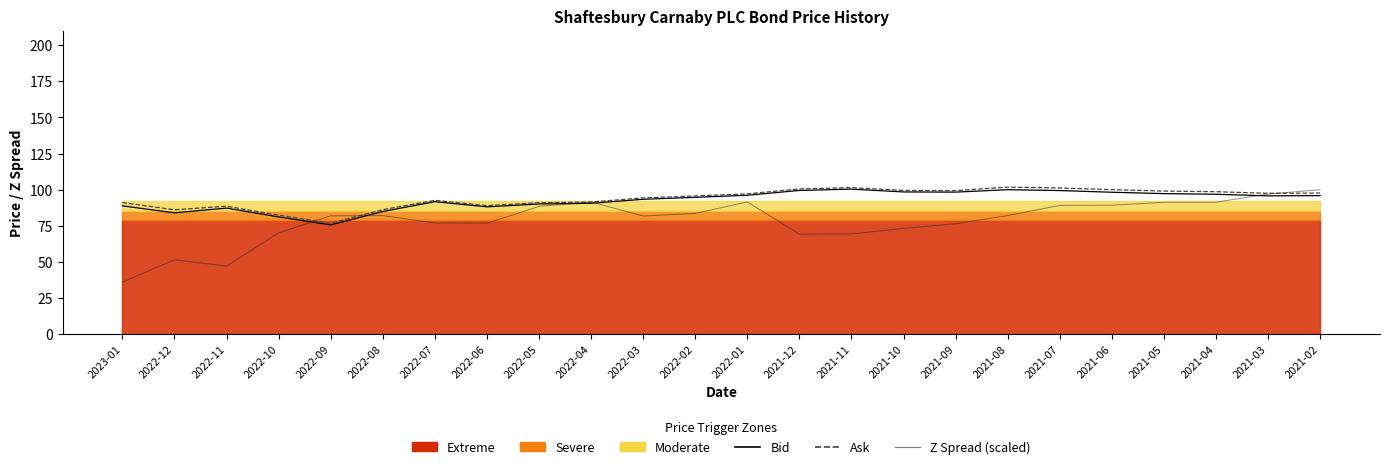

Where is the first local maximum for Z Spread (scaled)?

2022-12